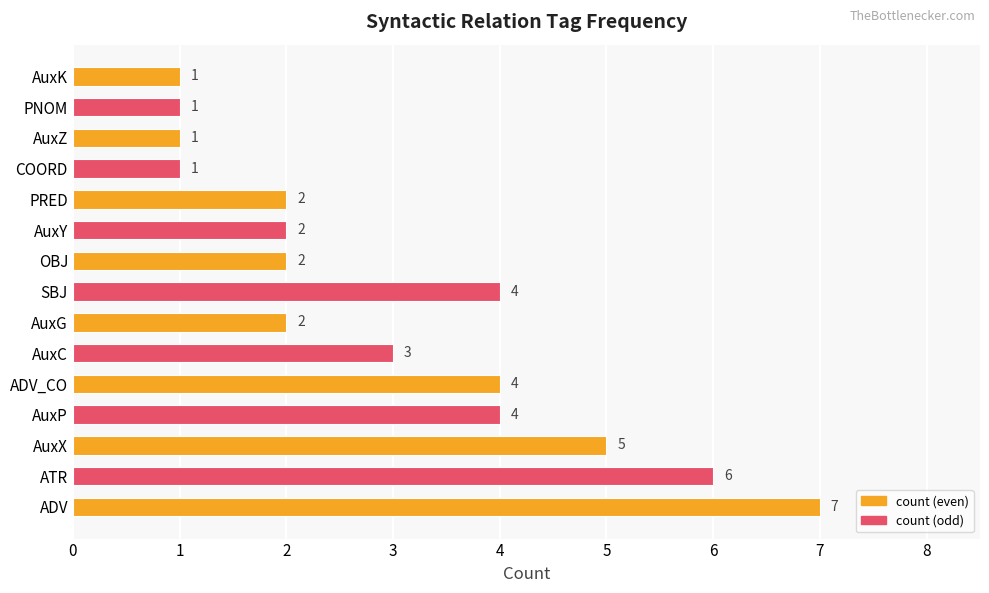

What is the average value?

3